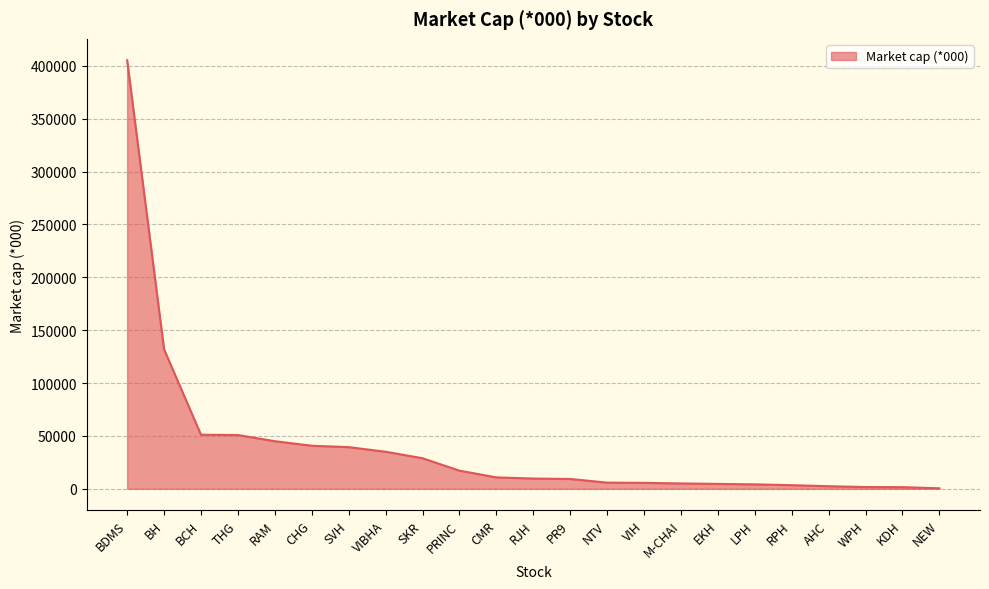

Read the value at RAM.

45000.0